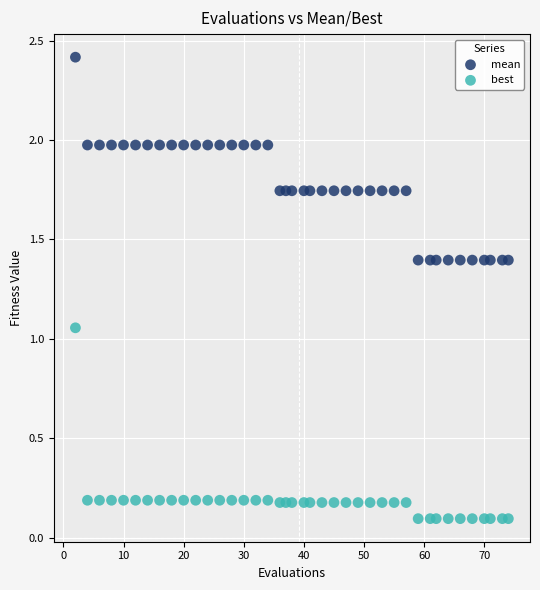

What are all the series names shown in the legend?

mean, best